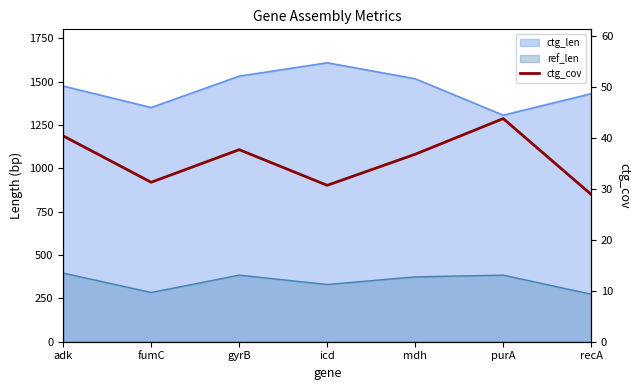

True or false: the data has more than 1 interior local peaks.

True